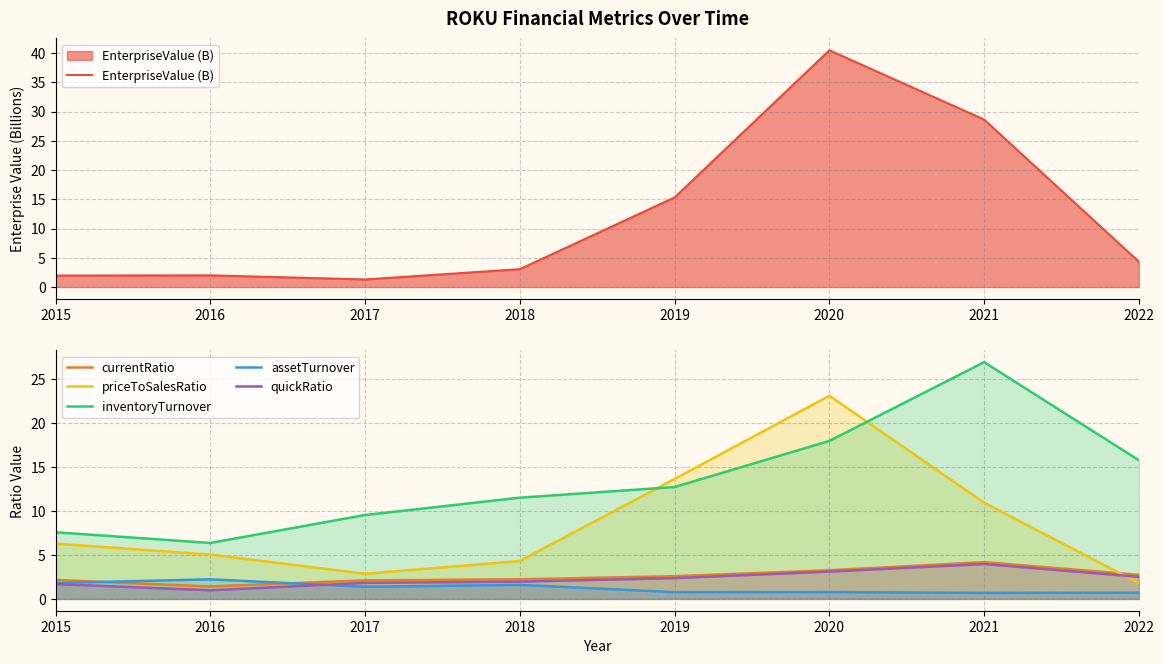

What is the difference between the highest and lowest values at 2017?

8.3